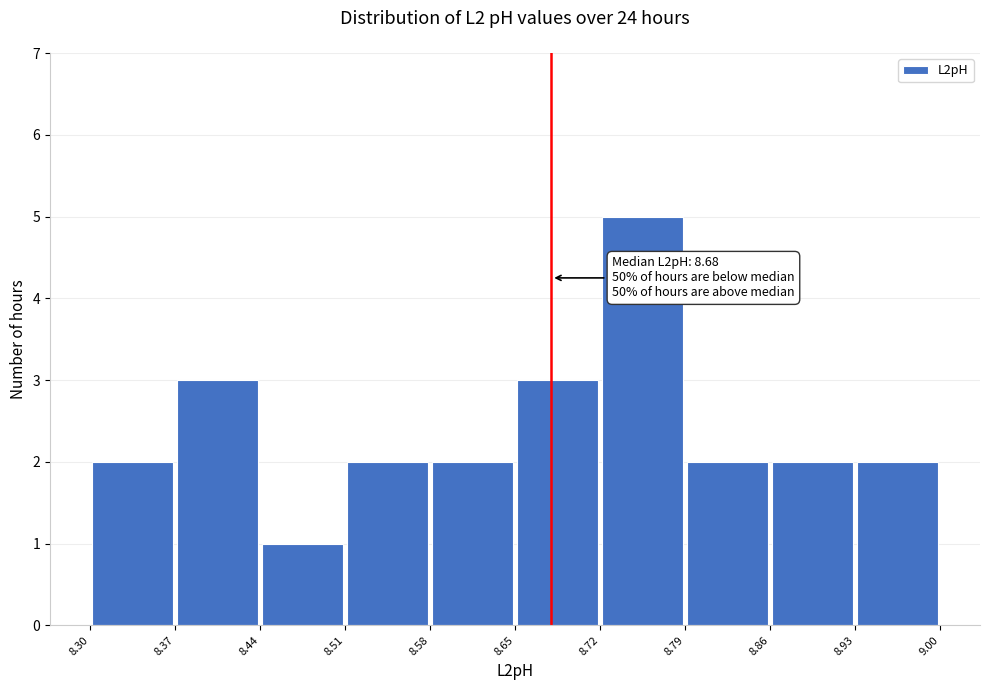

Which range on the x-axis has the tallest bar?

8.72 to 8.79